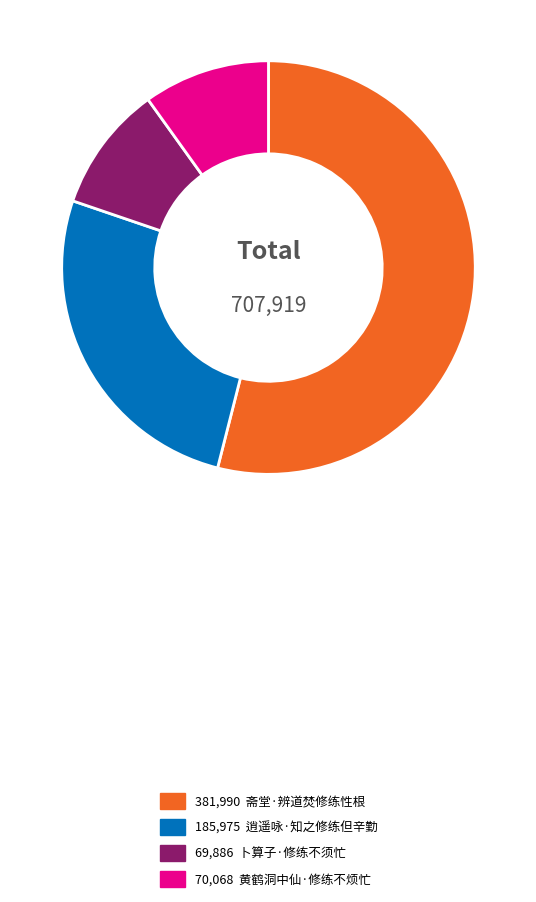

Does any single category account for the majority?

Yes